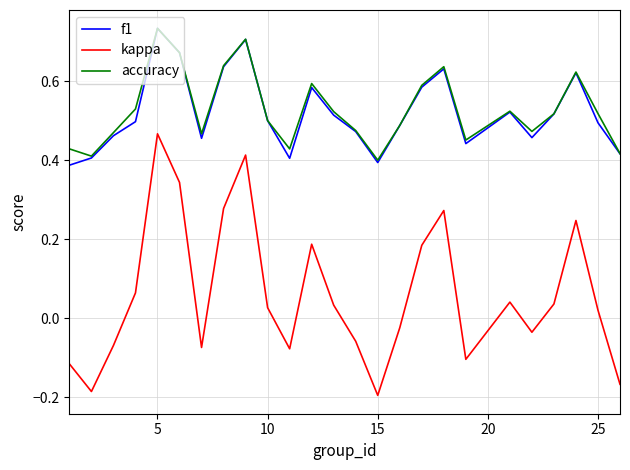

True or false: kappa and accuracy intersect in this chart.

False